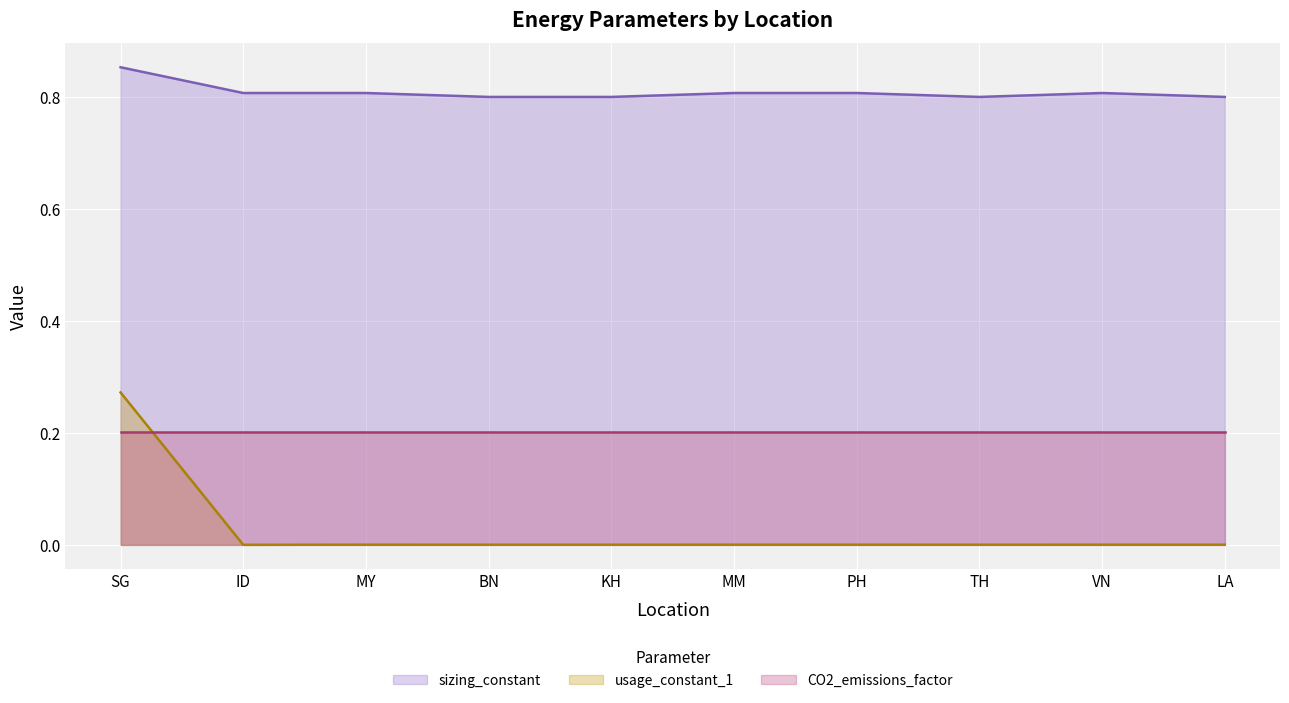

The sizing_constant series shows 0.8 at KH. True or false?

True